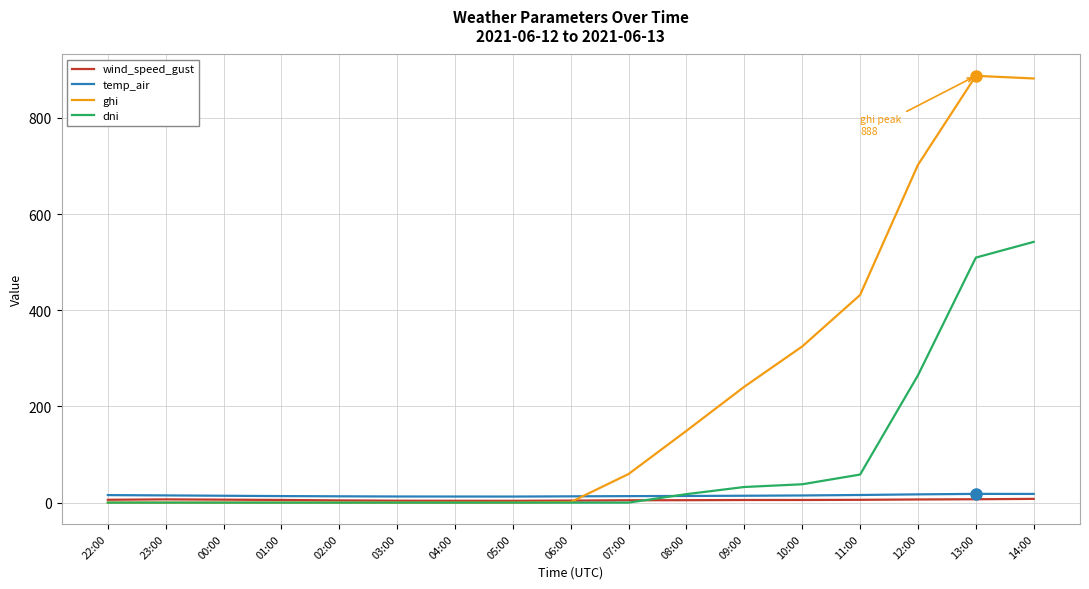

Which series changed the most between 04:00 and 08:00?

ghi